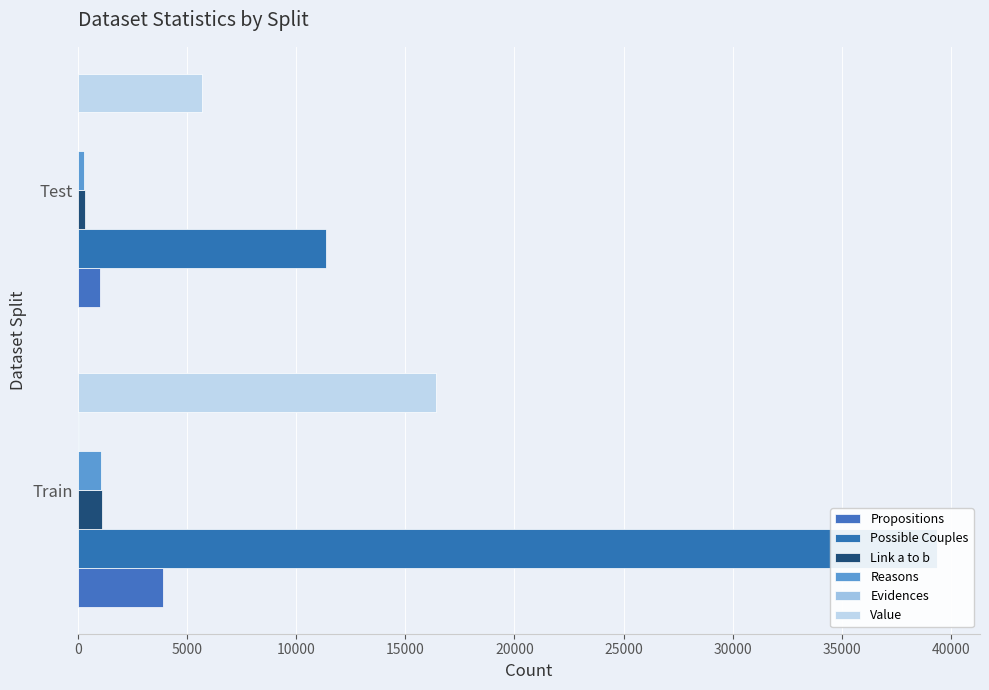

The Link a to b series shows 324 at Test. True or false?

True